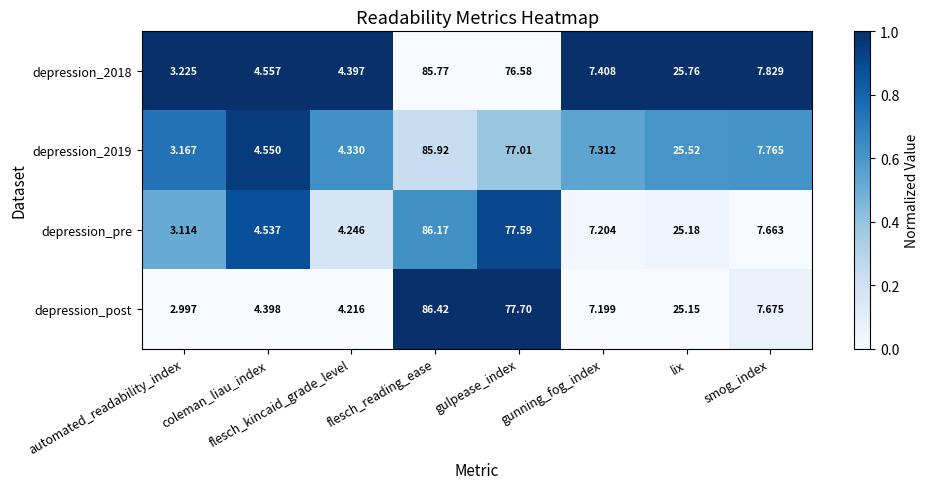

At which label is depression_pre closest to 44?

lix